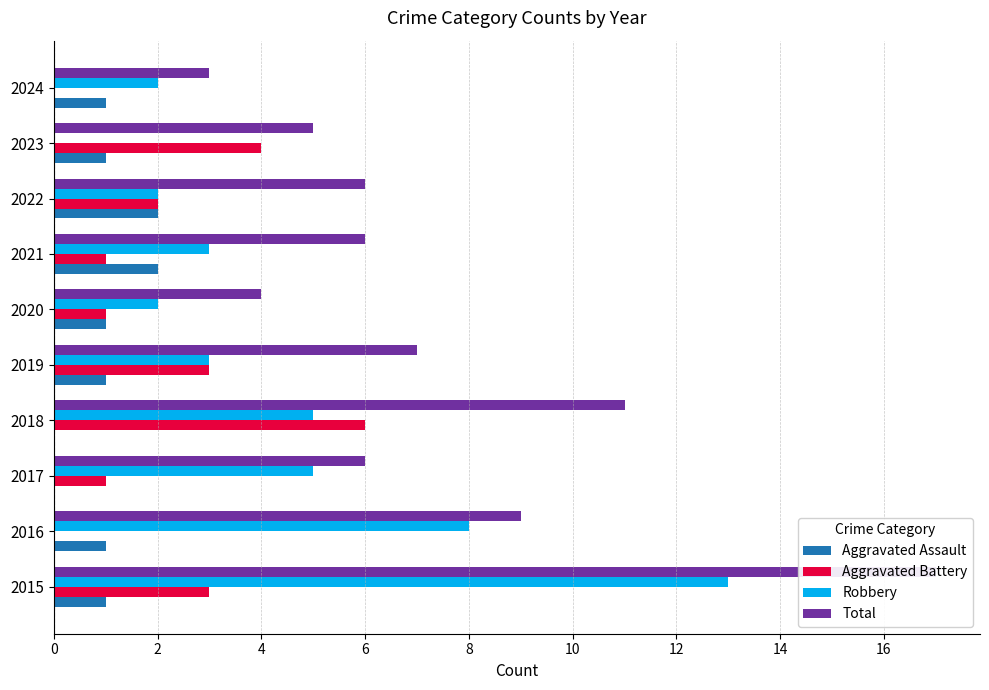

What are all the series names shown in the legend?

Aggravated Assault, Aggravated Battery, Robbery, Total